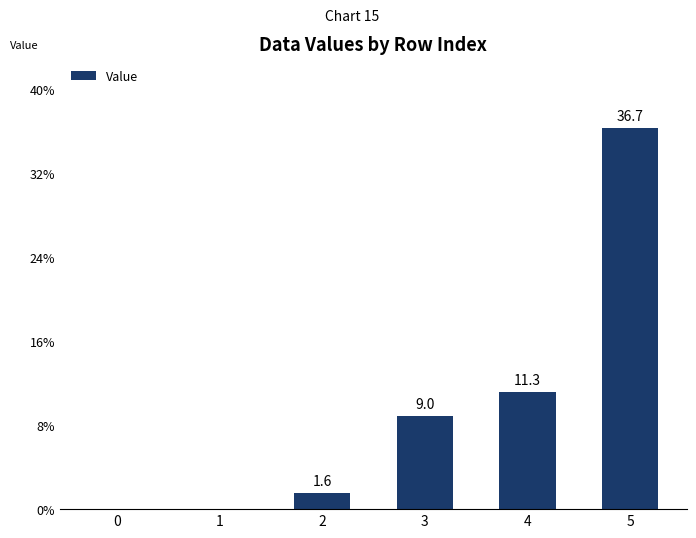

How many data points does each series have?

6